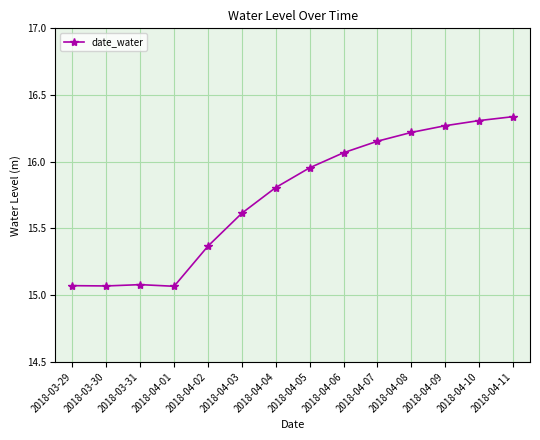

What is the sum of the values at 2018-04-03 and 2018-03-30?

30.7